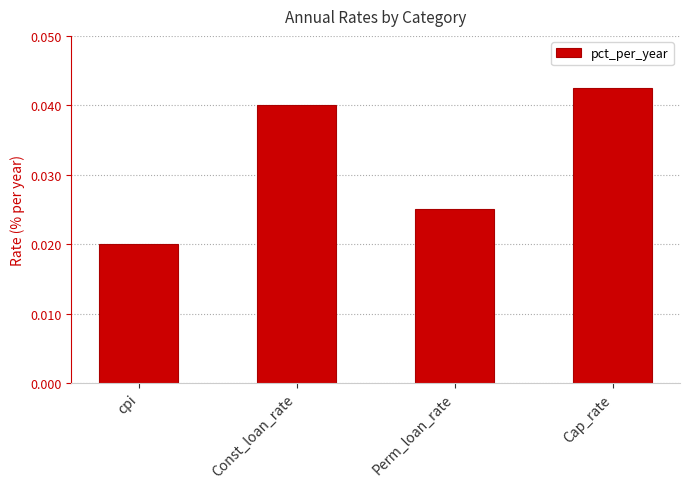

List the labels in order of value, largest first.

Cap_rate, Const_loan_rate, Perm_loan_rate, cpi